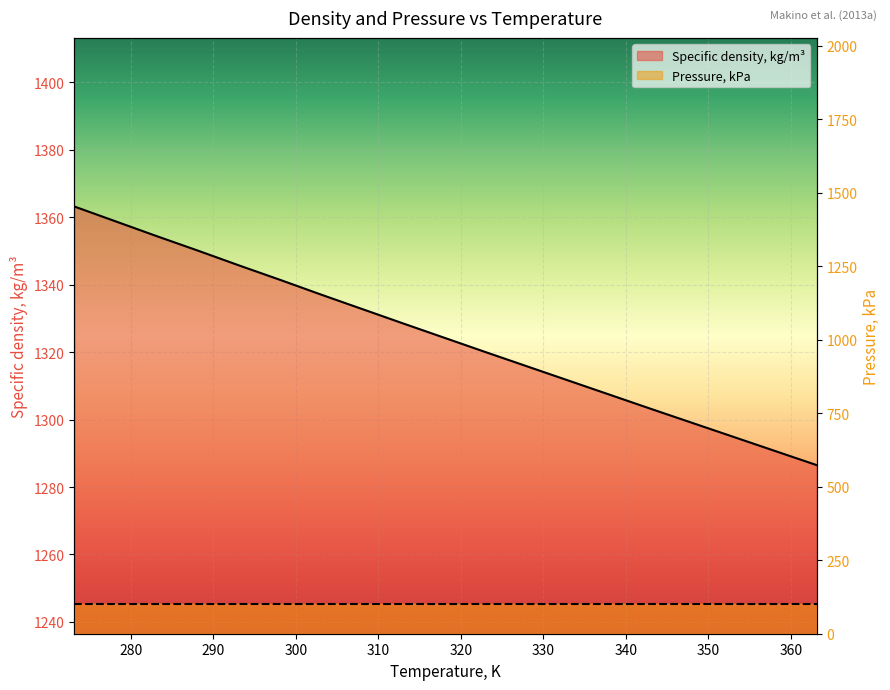

How many lines are shown in the chart?

1